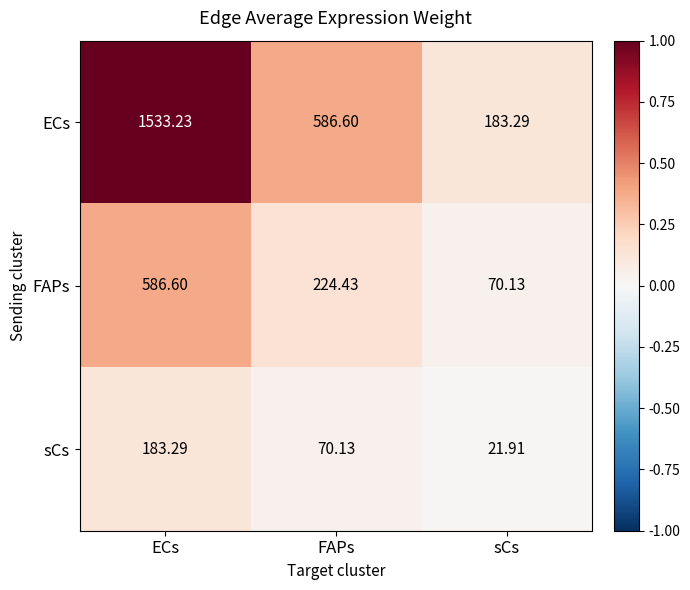

Is the value of ECs at FAPs greater than the value of sCs at ECs?

Yes